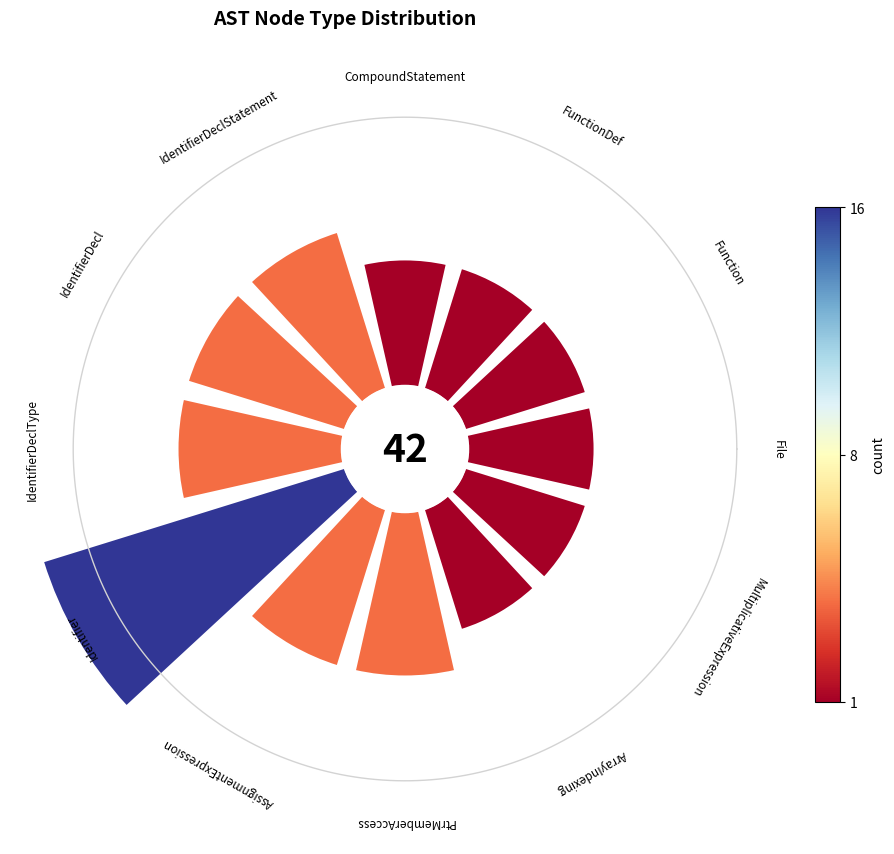

Which slice is the smallest?

File